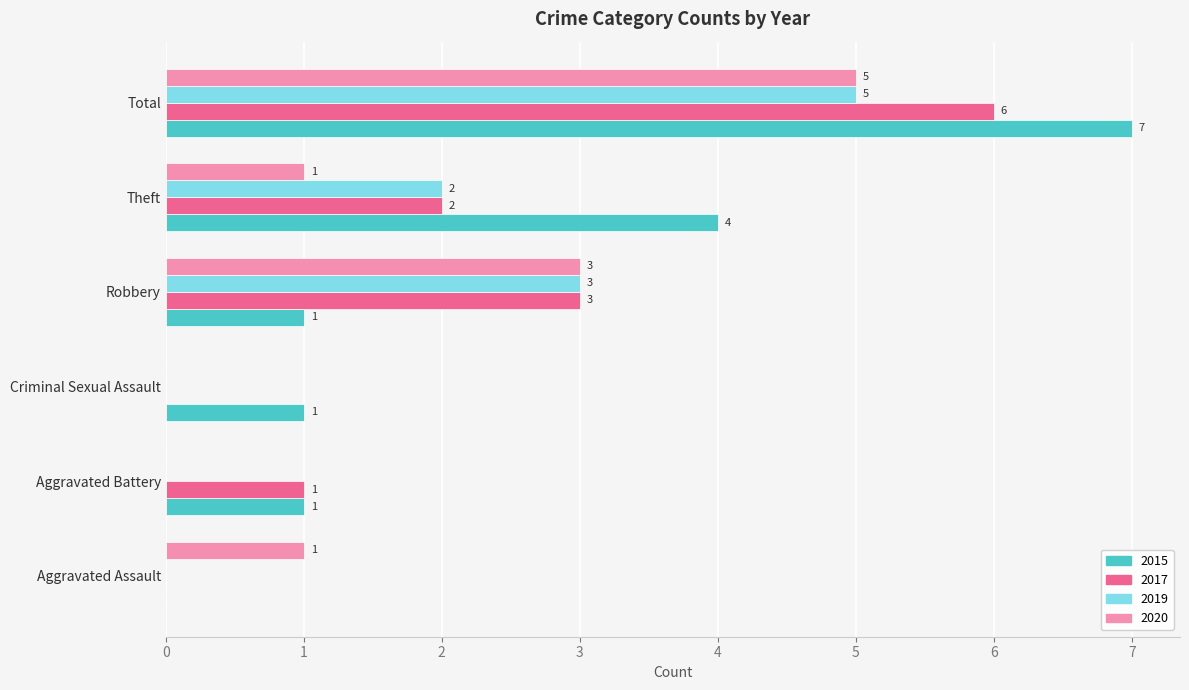

True or false: 2015 has a value of 1 at Aggravated Battery.

True